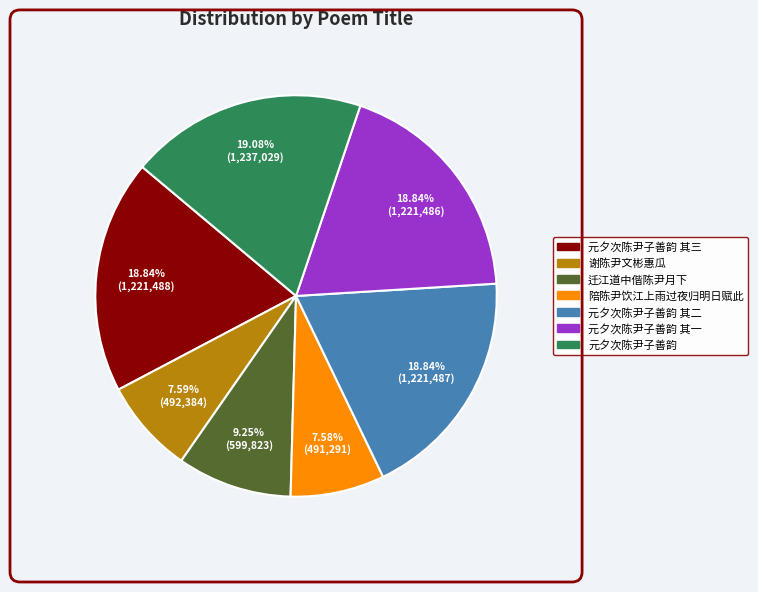

Is the sum of 谢陈尹文彬惠瓜 and 迁江道中偕陈尹月下 greater than half?

No